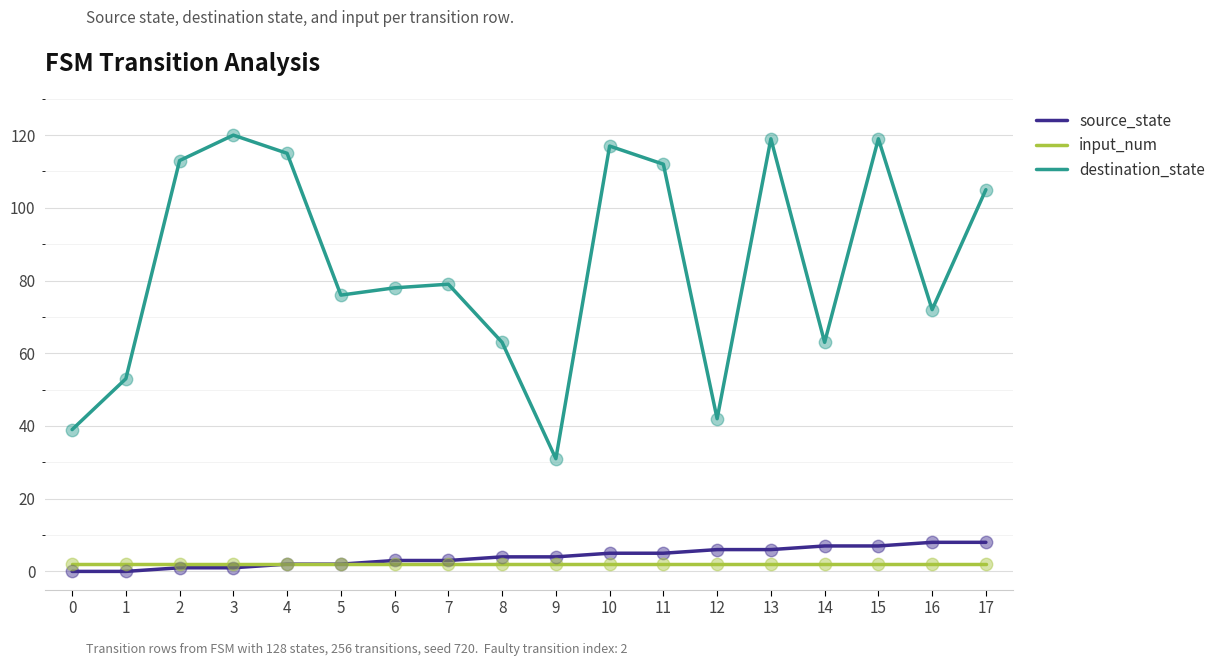

Which series has the largest total across all categories?

destination_state